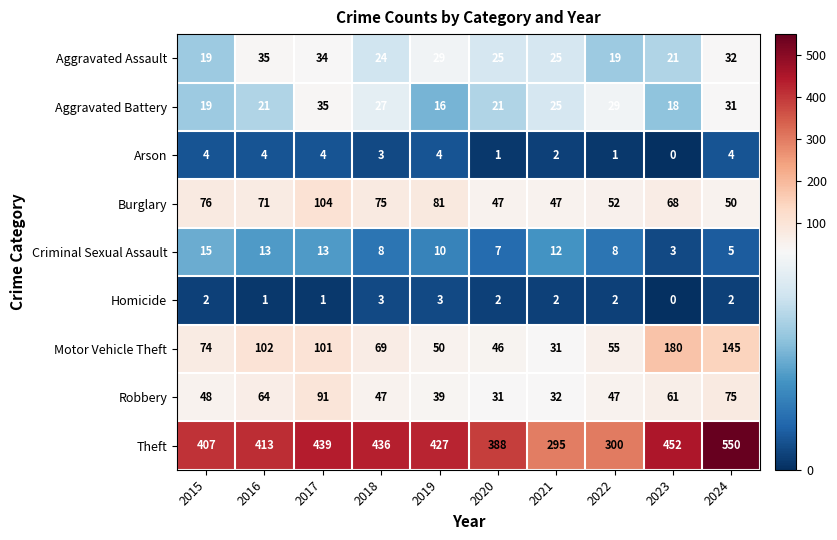

At which label does Robbery reach its peak?

2017